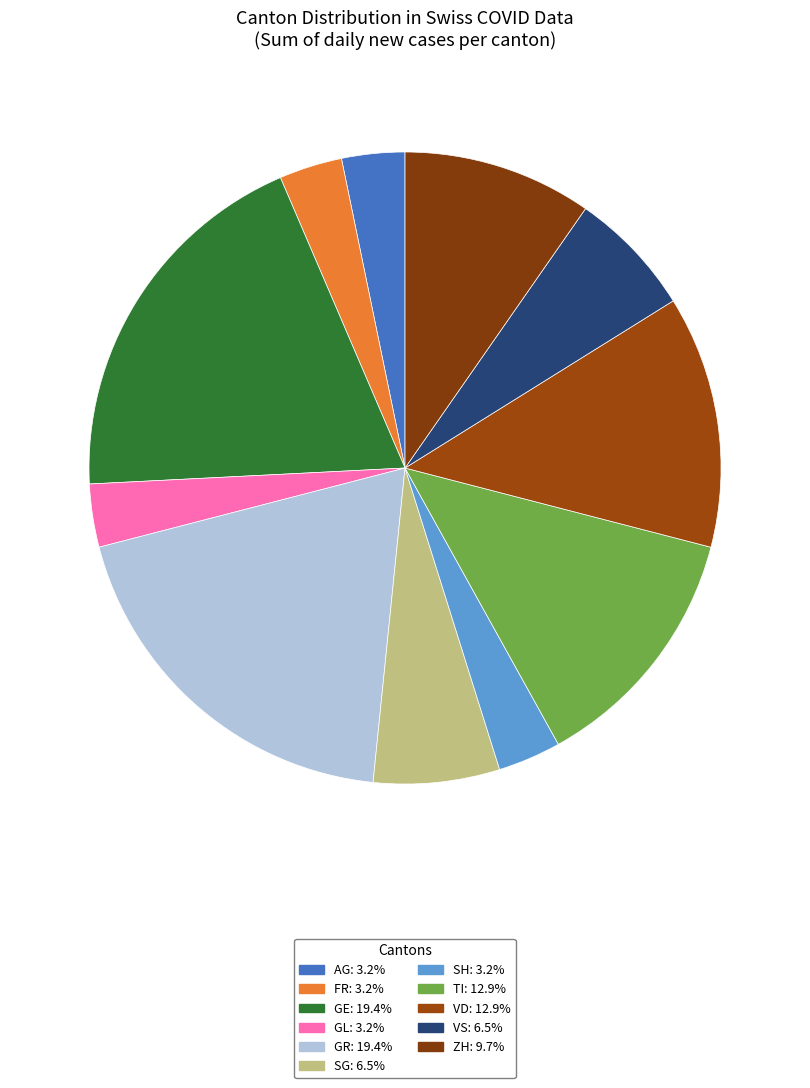

How many slices are in this pie chart?

11